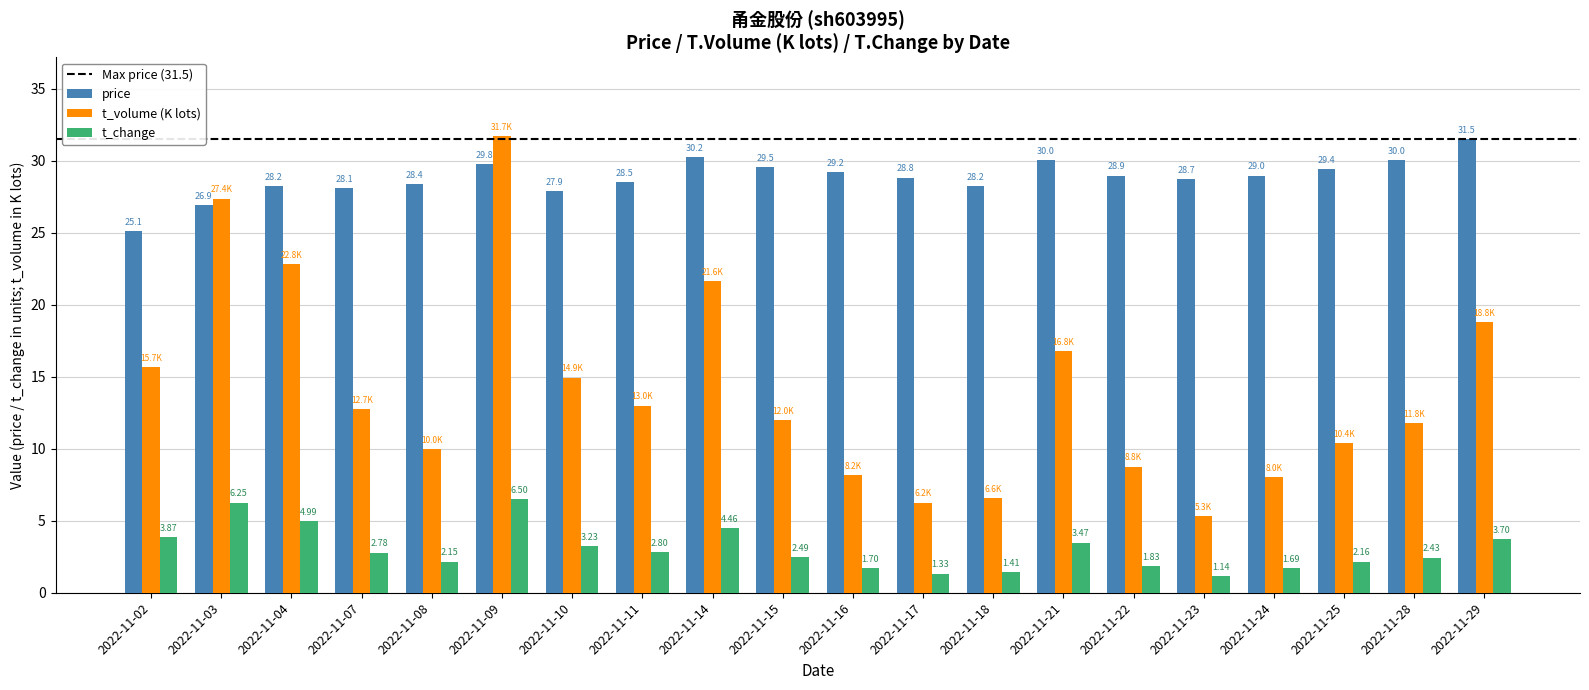

Where is t_change nearest to the value 3?

2022-11-11